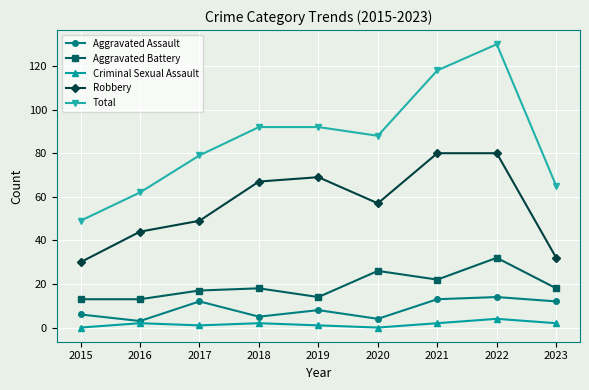

Is it true that Aggravated Assault equals 19 at 2022?

False